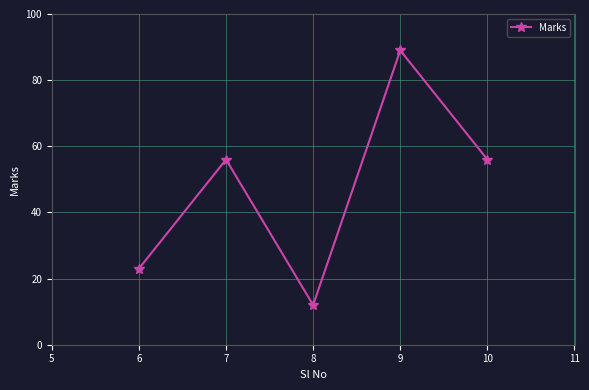

The chart shows a value of 35 at 7. True or false?

False